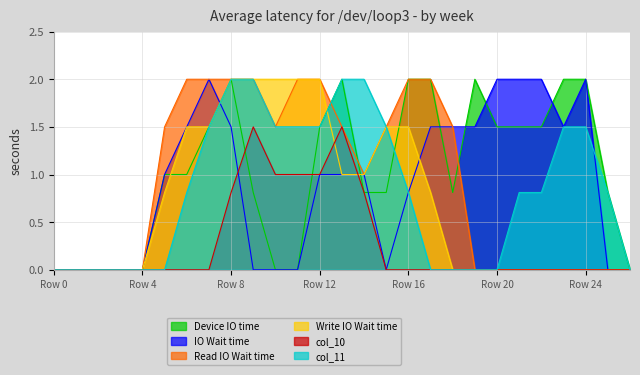

The value of Write IO Wait time at Row 4 is 0.0. True or false?

True